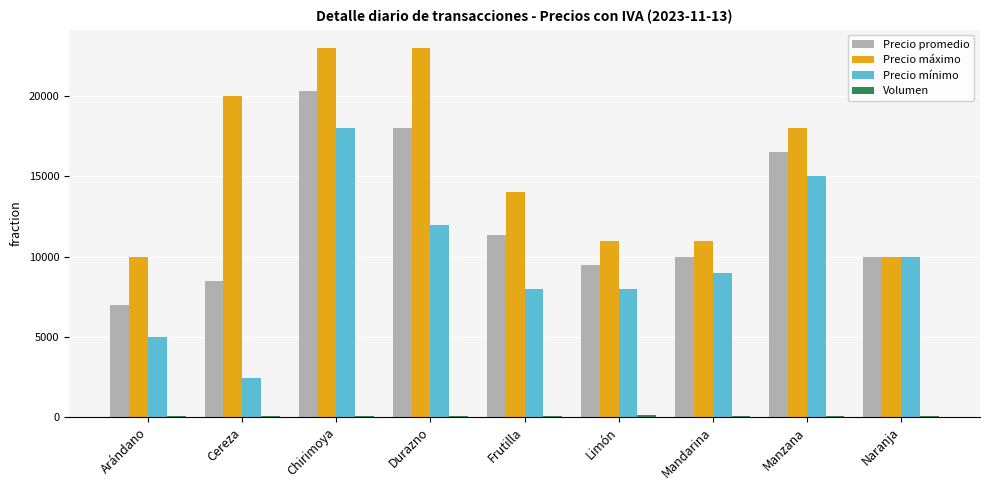

At which label does Precio mínimo reach its peak?

Chirimoya